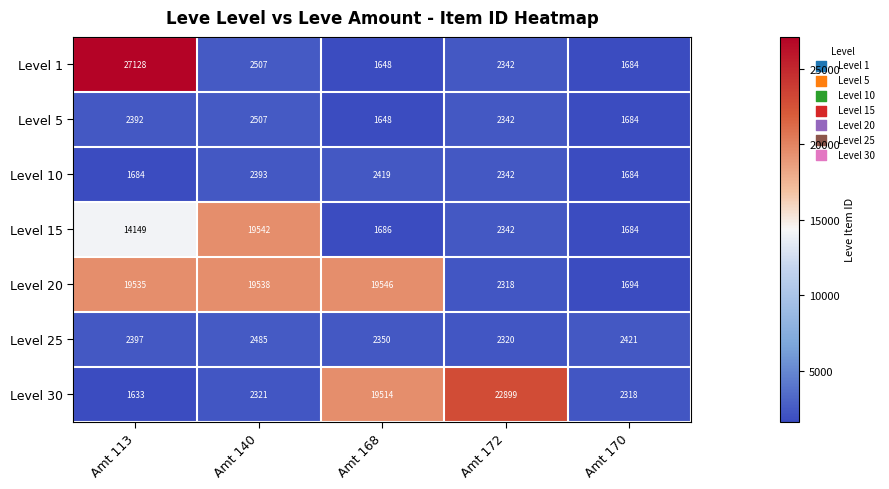

Where is Level 25 nearest to the value 2402?

Amt 113